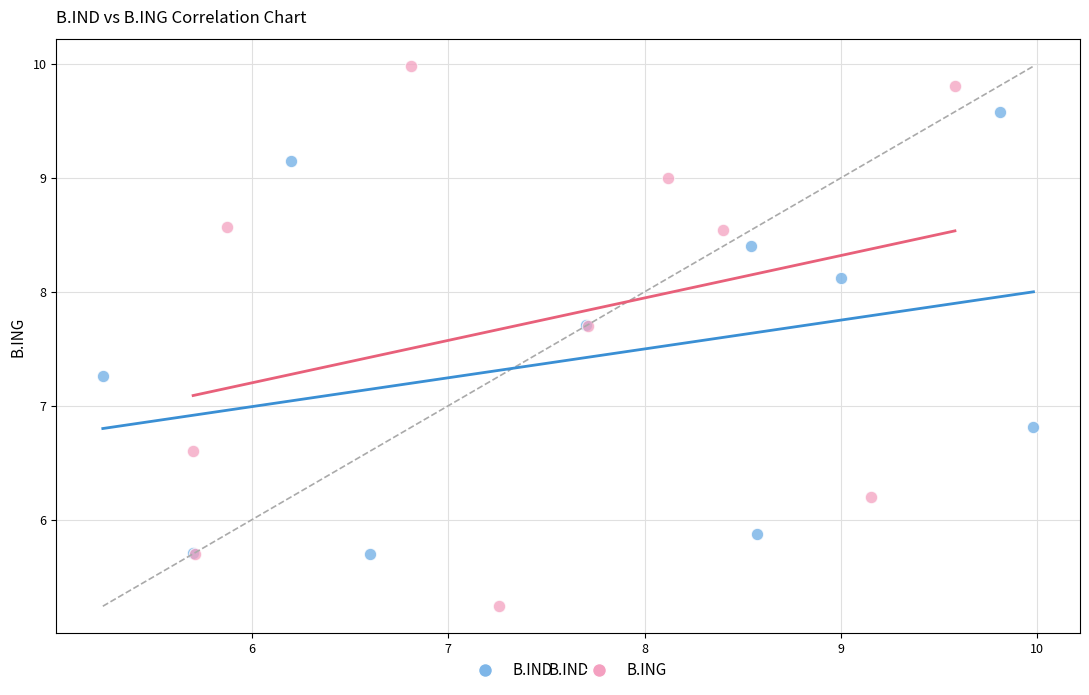

Which series reaches the maximum Y coordinate?

B.ING